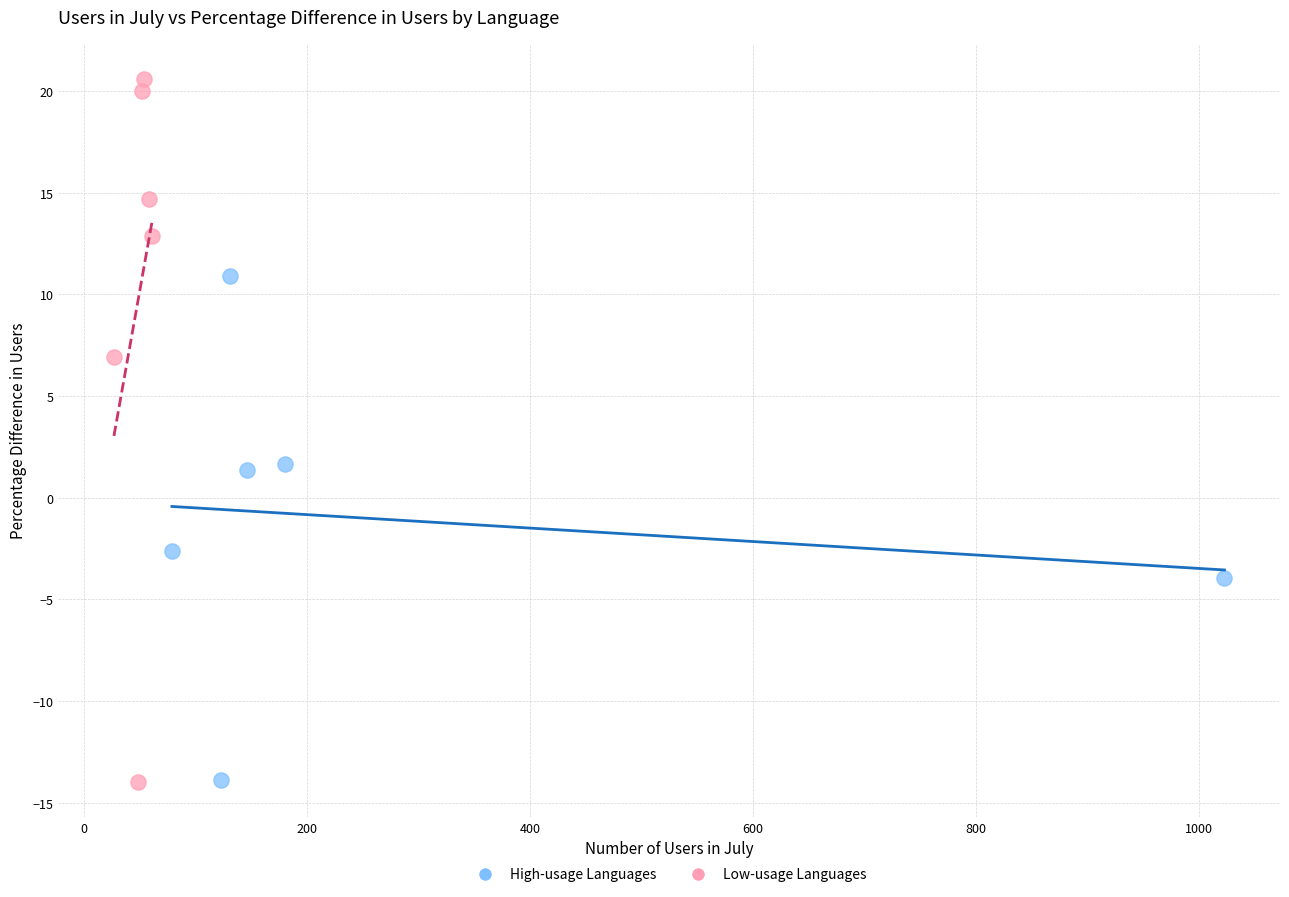

Which series has the largest Y range (max minus min)?

Low-usage Languages